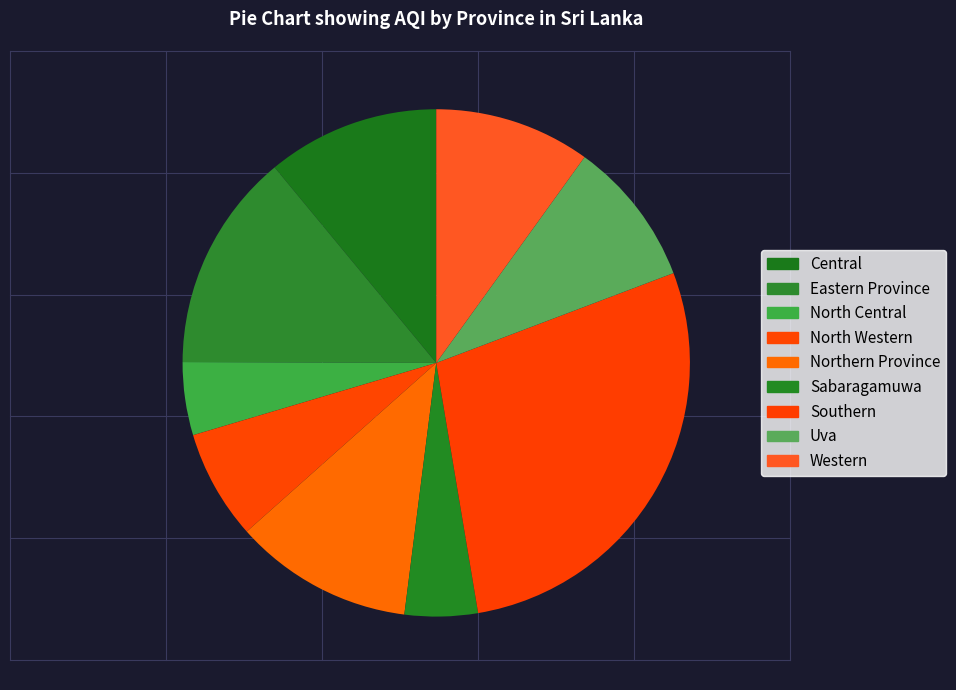

Combined, what portion of the pie is Eastern Province and Northern Province?

25.4%